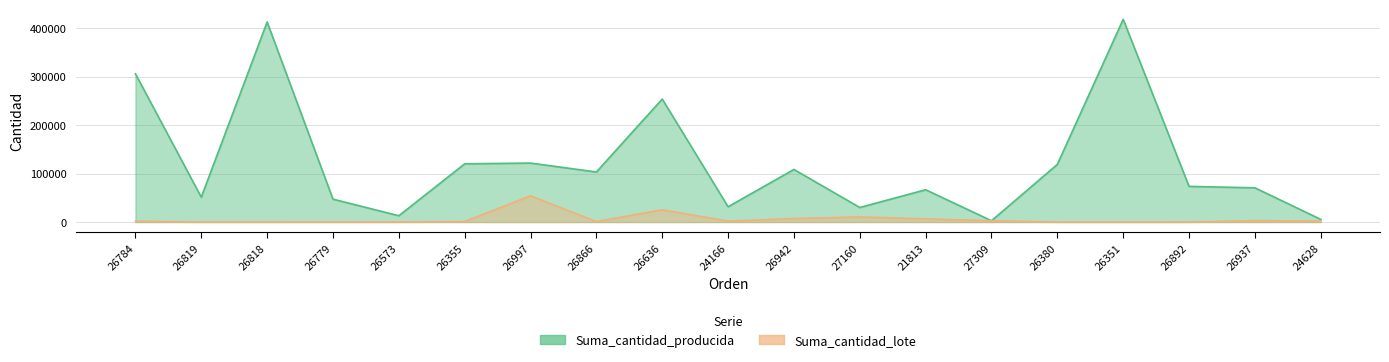

What is the difference between the Suma_cantidad_producida values at 26937 and 26942?

37840